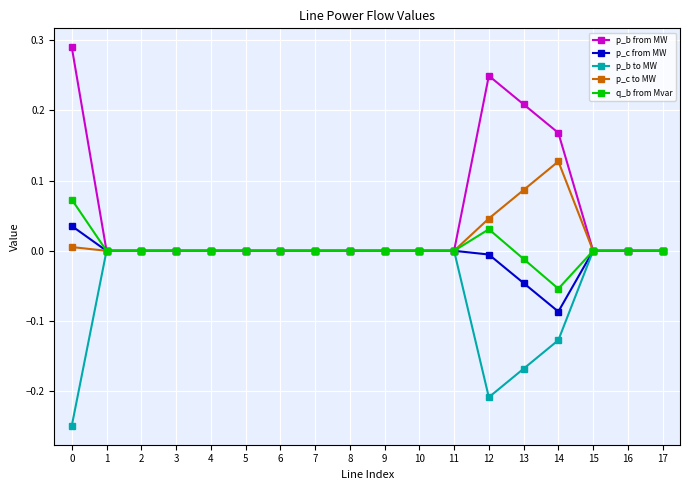

Is the value of p_b to MW at 9 greater than the value of p_c to MW at 13?

No